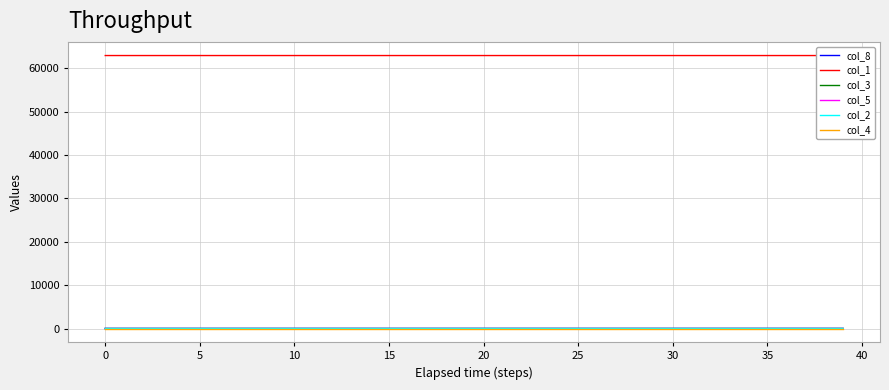

True or false: col_2 and col_1 cross at least once.

False